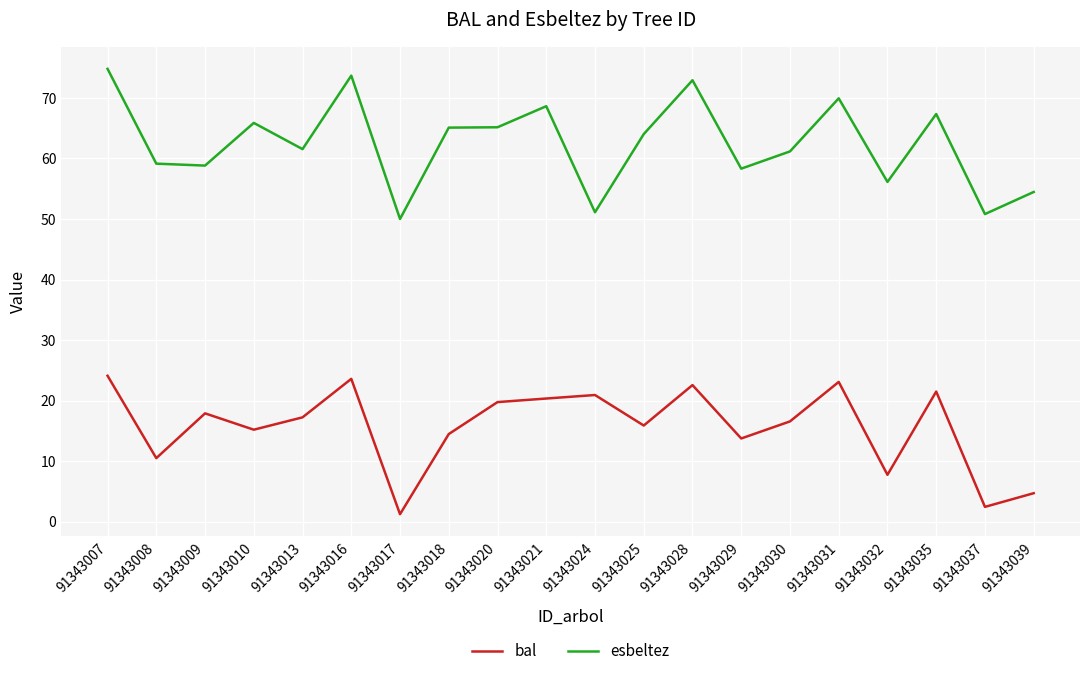

Rank the series by their average value, from highest to lowest.

esbeltez, bal